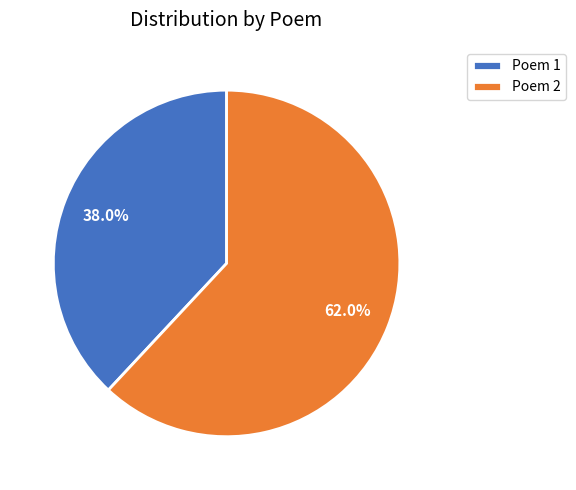

How much of the chart is everything except Poem 1?

62.0%